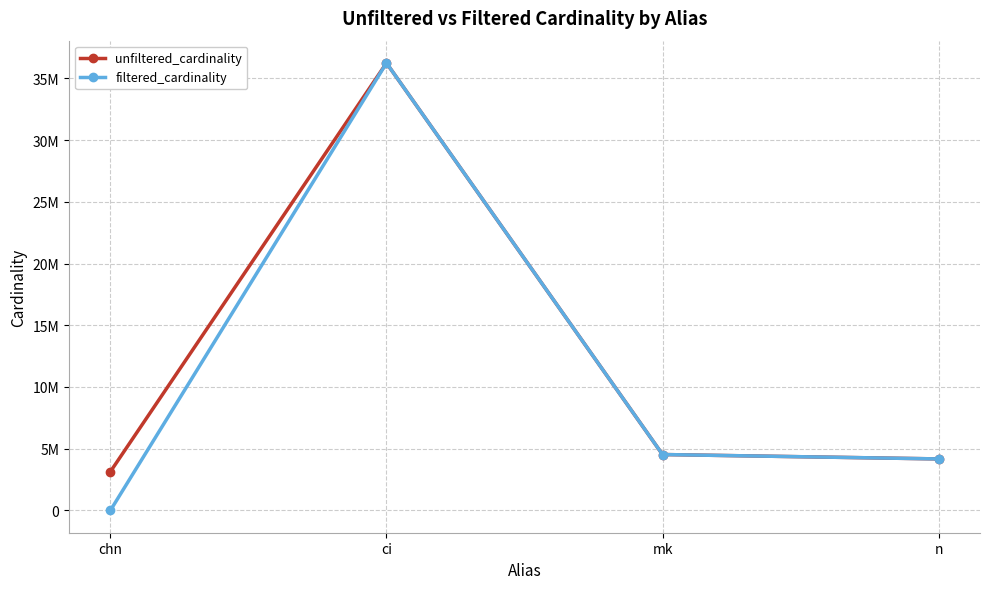

What is the average value of the filtered_cardinality series?

11233949